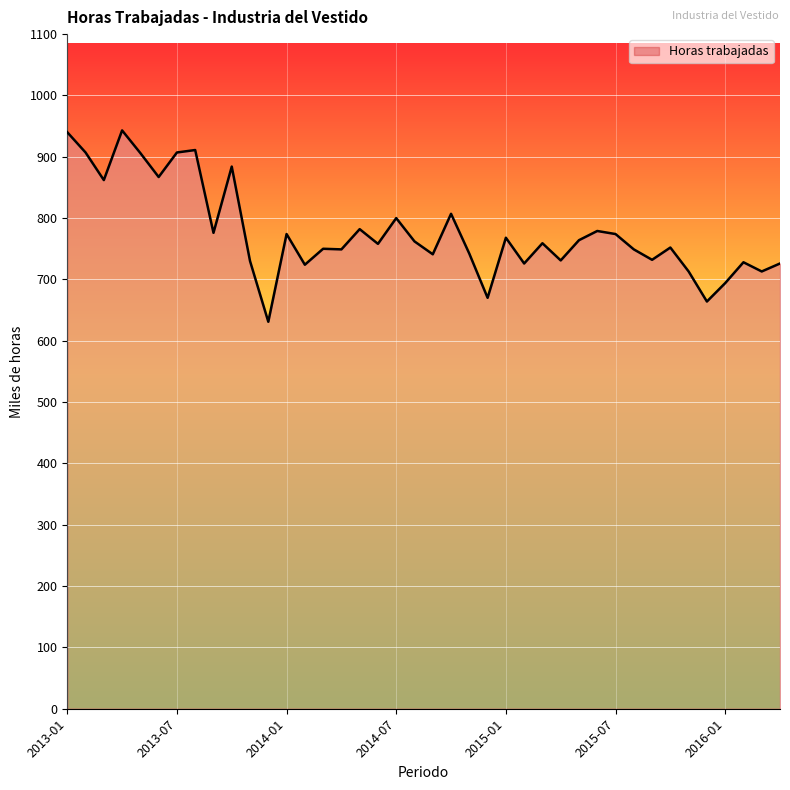

What is the difference between the maximum and minimum values?

312